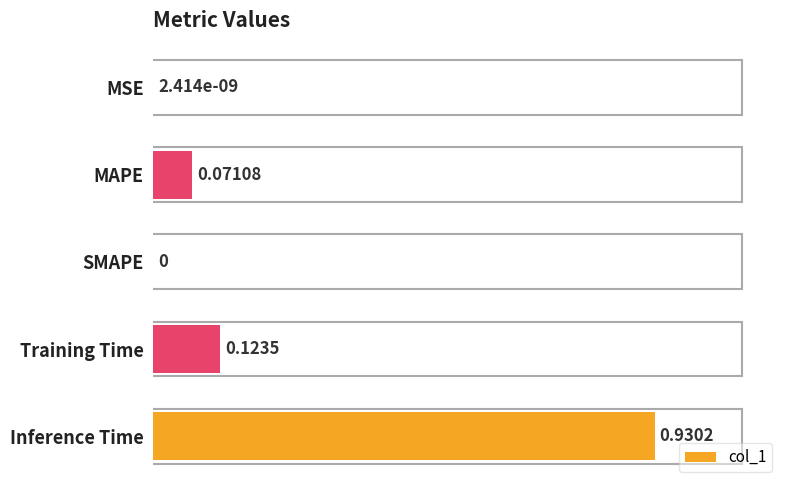

Which has a higher value, SMAPE or MAPE?

MAPE